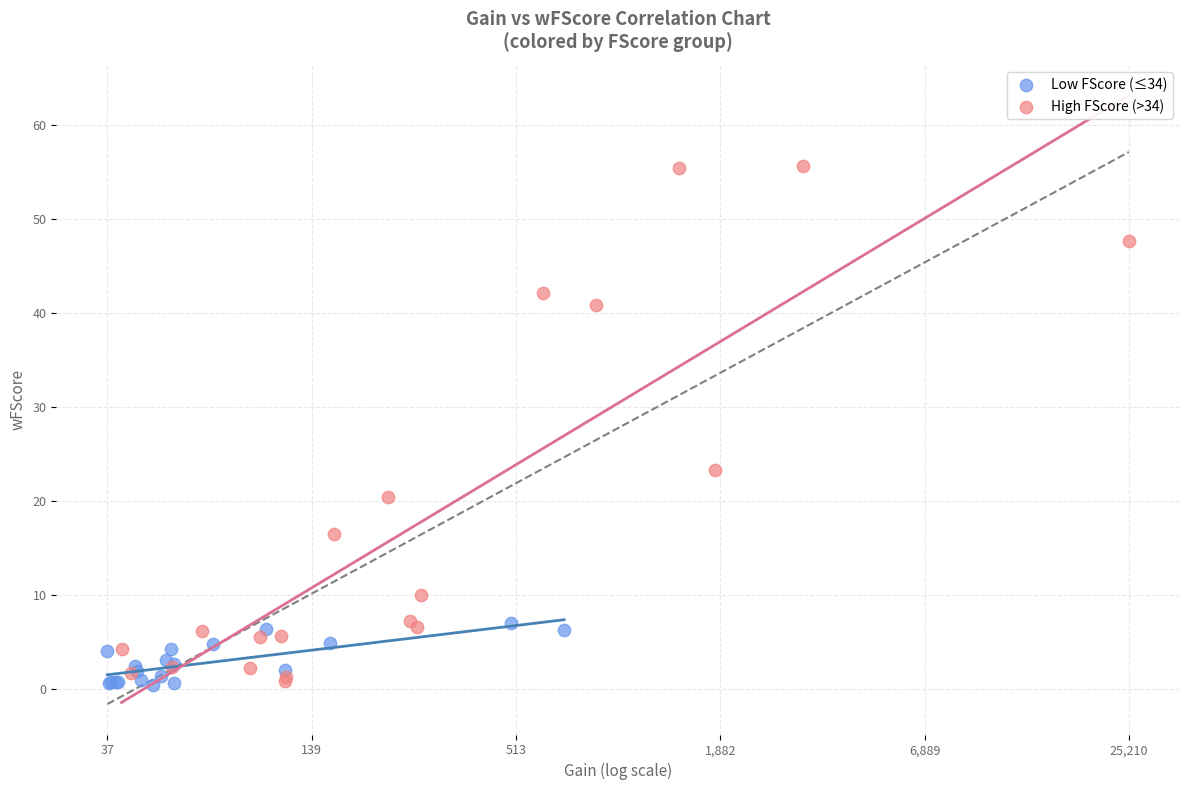

Which series reaches the maximum Y coordinate?

High FScore (>34)